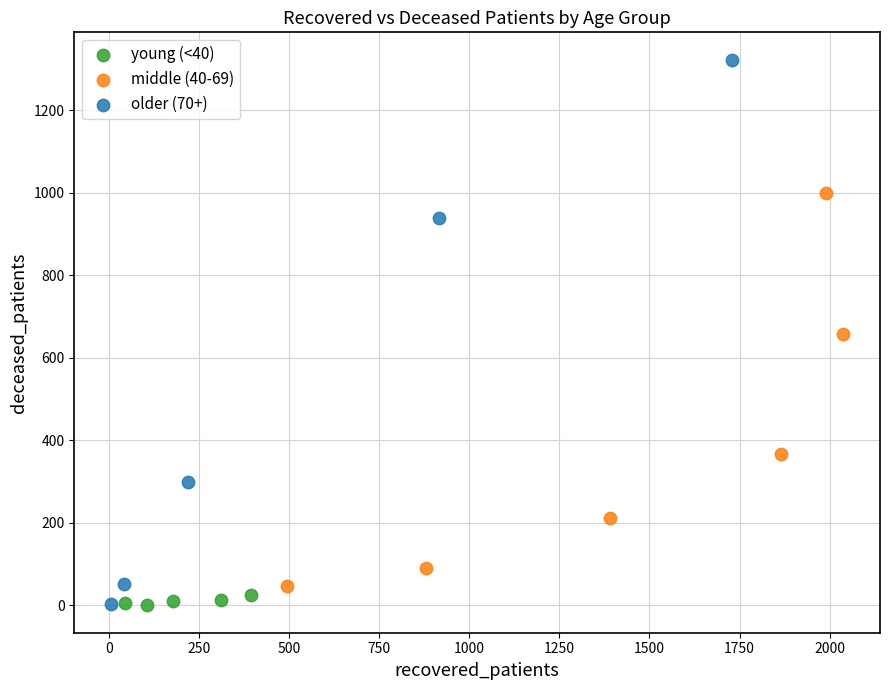

Which series has the widest spread of Y values?

older (70+)